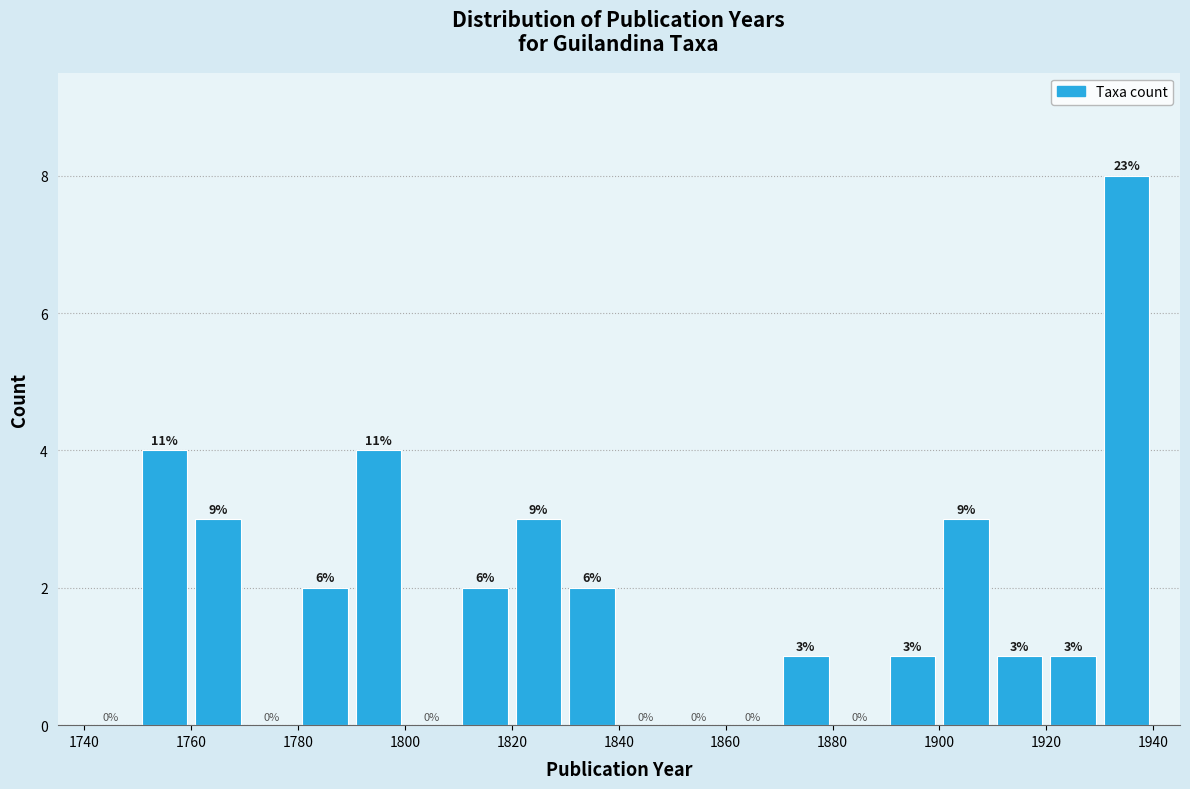

Over which range of the x-axis is the bar tallest?

1930 to 1940